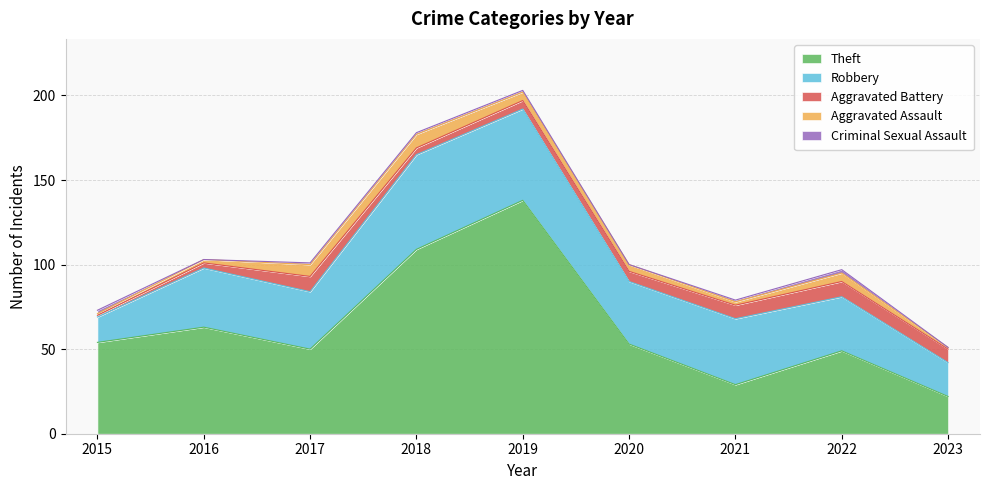

At how many categories does at least one series exceed 50?

5